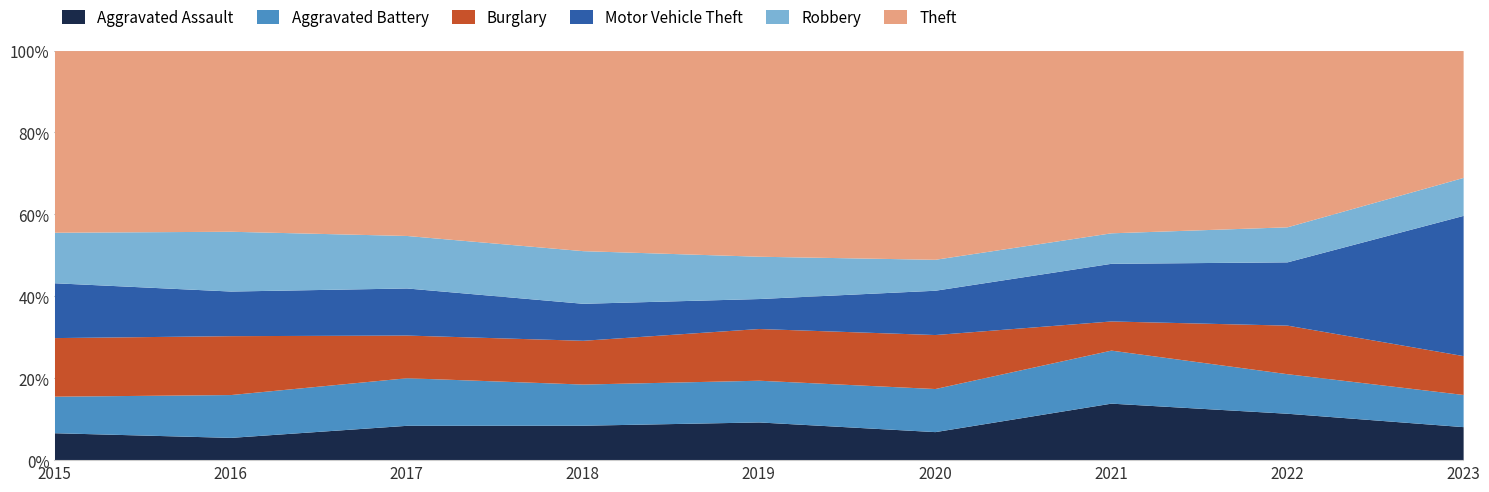

At 2023, list the series in order from smallest to largest.

Aggravated Battery, Aggravated Assault, Robbery, Burglary, Theft, Motor Vehicle Theft